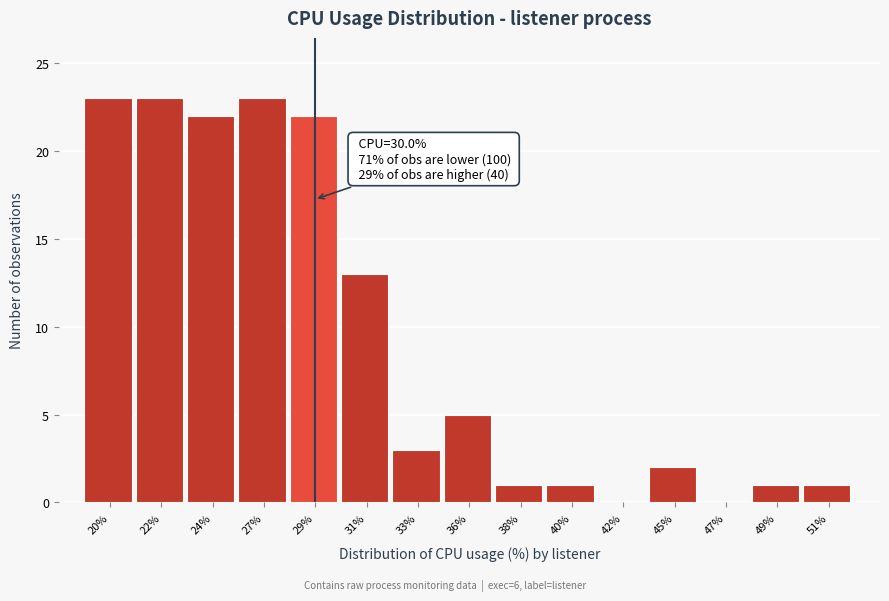

Reading right to left, list all the values displayed in this chart.

51%=1	49%=1	47%=0	45%=2	42%=0	40%=1	38%=1	36%=5	33%=3	31%=13	29%=22	27%=23	24%=22	22%=23	20%=23